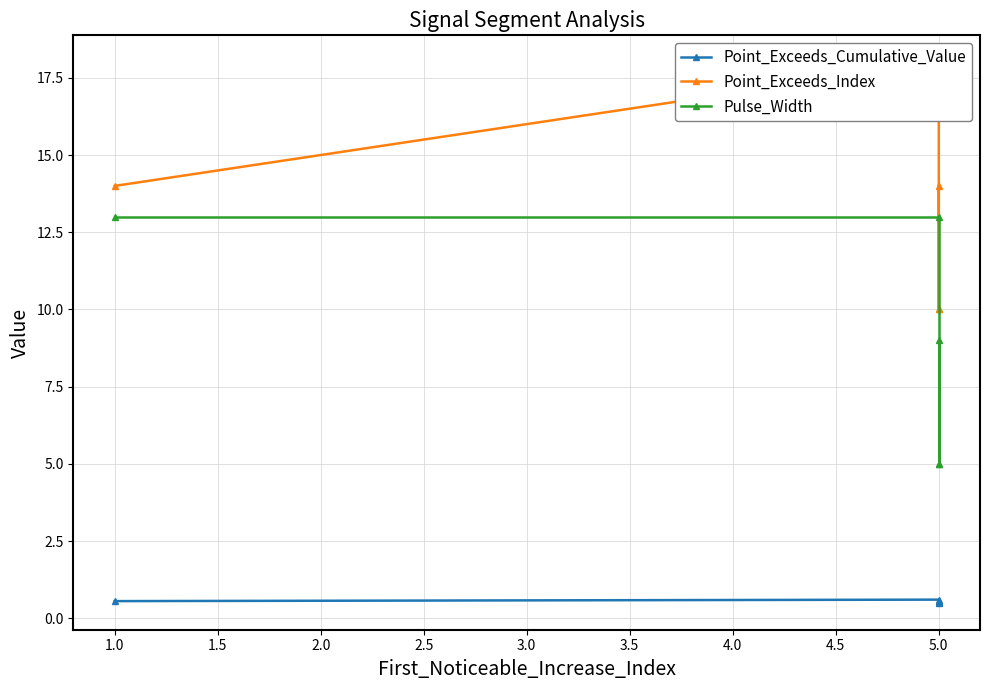

True or false: Pulse_Width has more than 1 points higher than both neighbors.

False